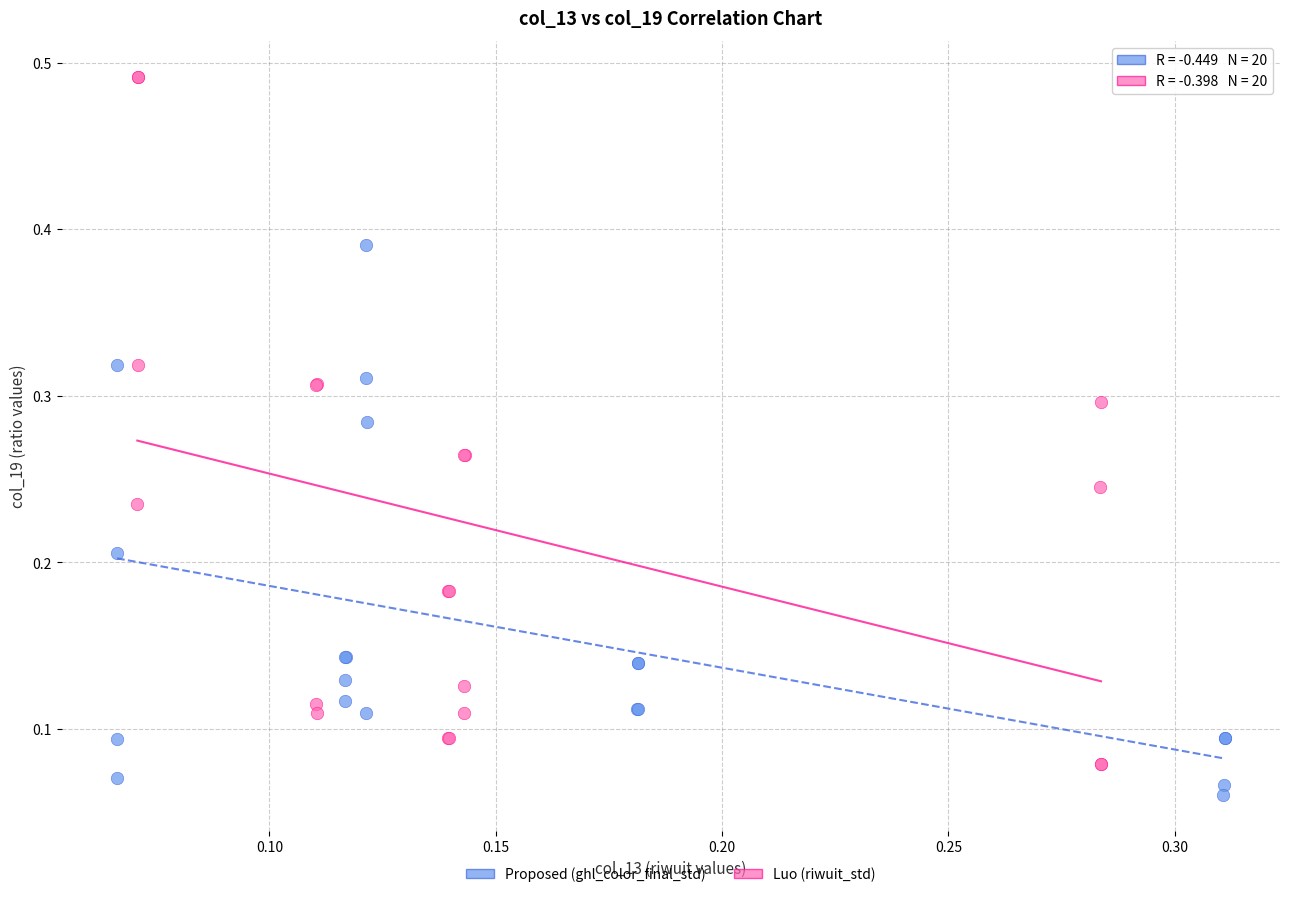

What are all the series names shown in the legend?

Proposed (ghl_color_final_std), Luo (riwuit_std)